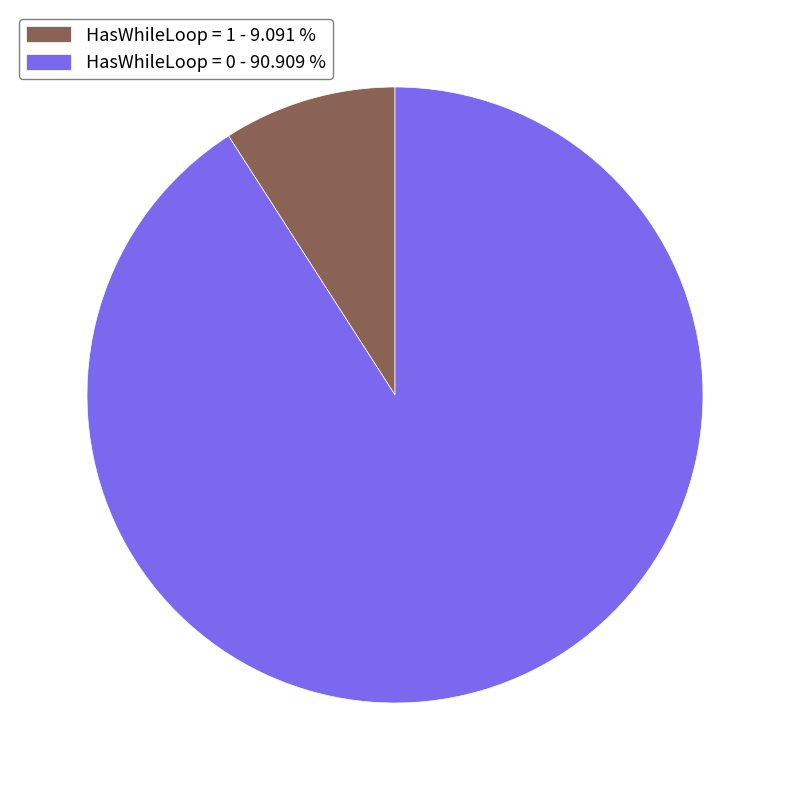

What is the smallest slice in the pie chart?

HasWhileLoop = 1 - 9.091 %